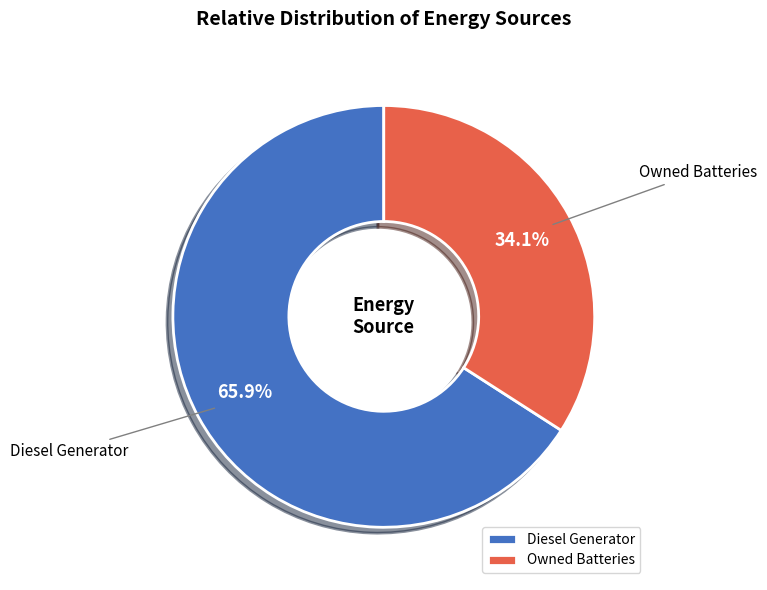

Combined, do Owned Batteries and Diesel Generator account for over 50%?

Yes